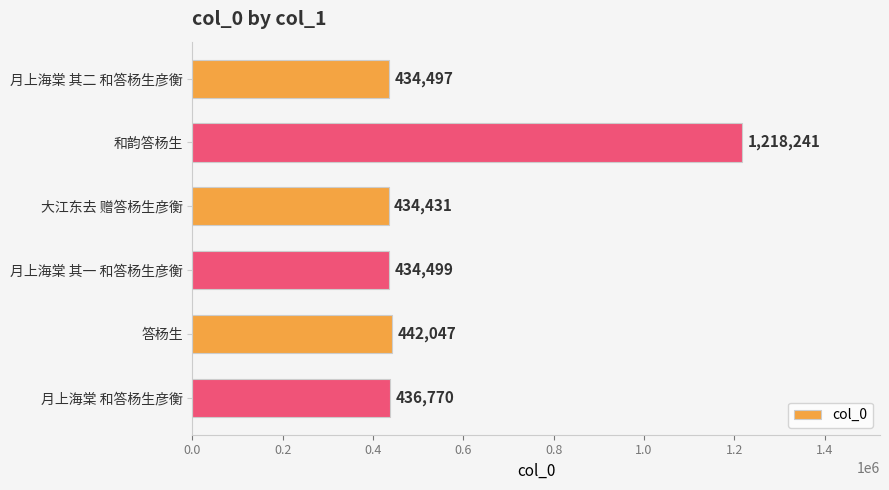

The value at 大江东去 赠答杨生彦衡 is 434431. True or false?

True